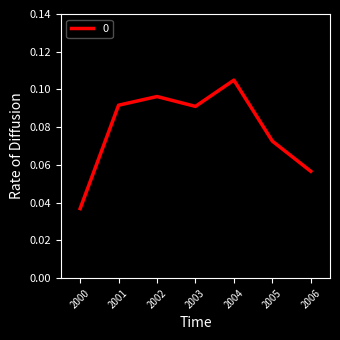

Where is the first local minimum?

2003